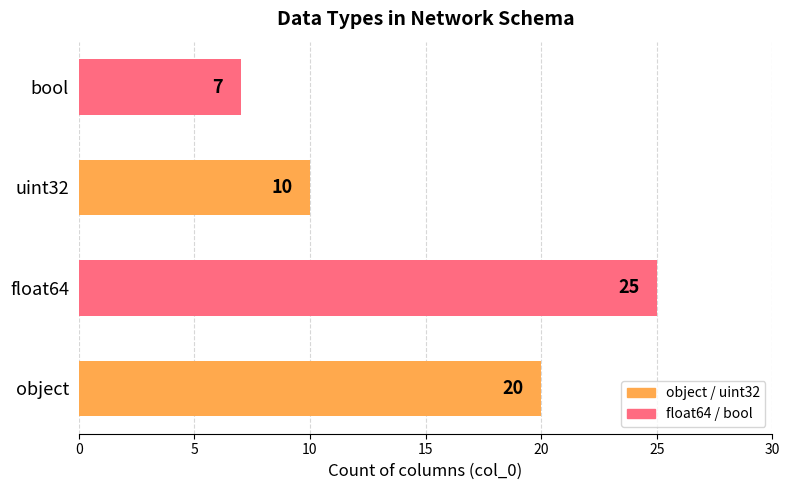

Between bool and float64, which is larger?

float64